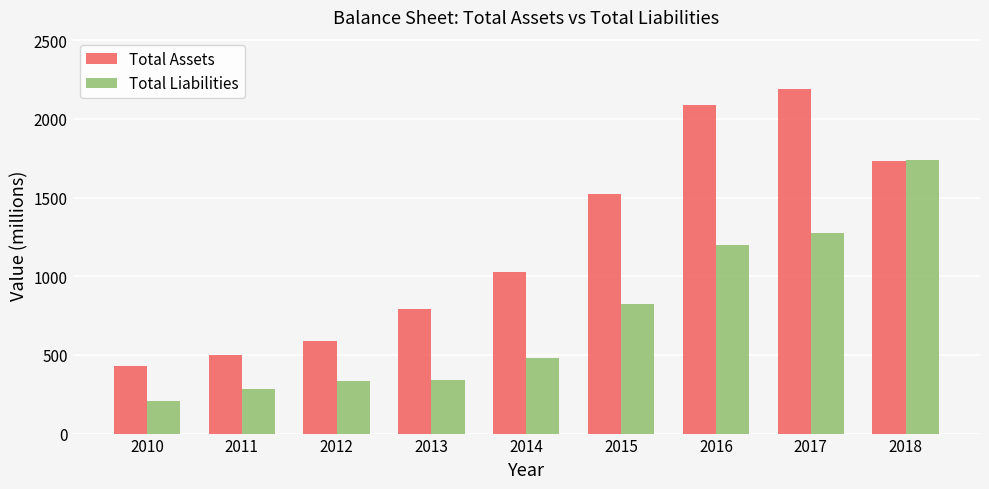

Where is Total Liabilities nearest to the value 975?

2015